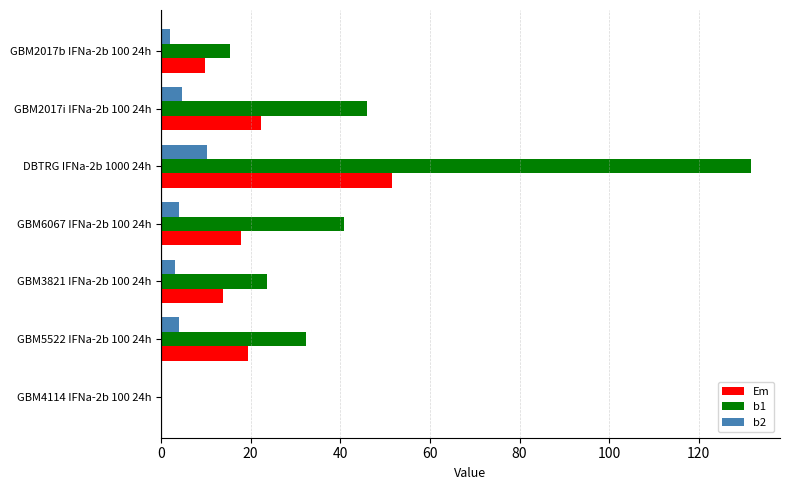

The value of b1 at DBTRG IFNa-2b 1000 24h is 46.2. True or false?

False